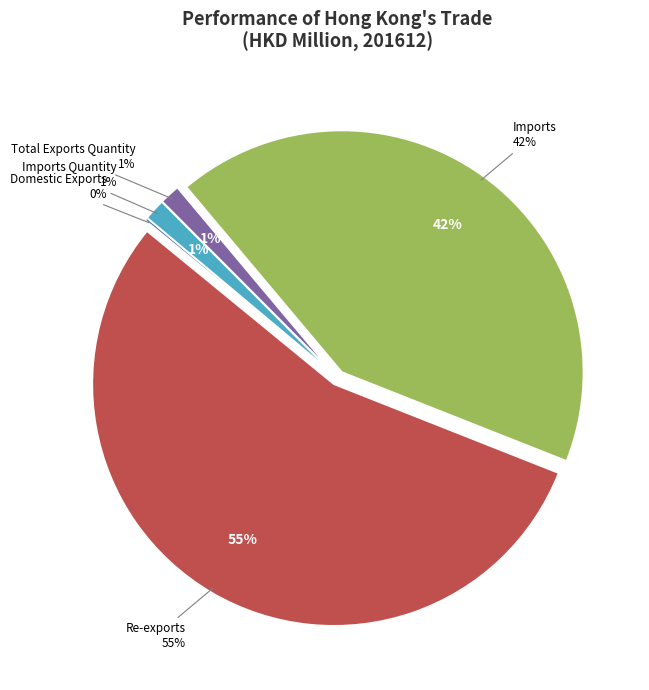

Is the sum of Domestic Exports and Total Exports Quantity greater than half?

No